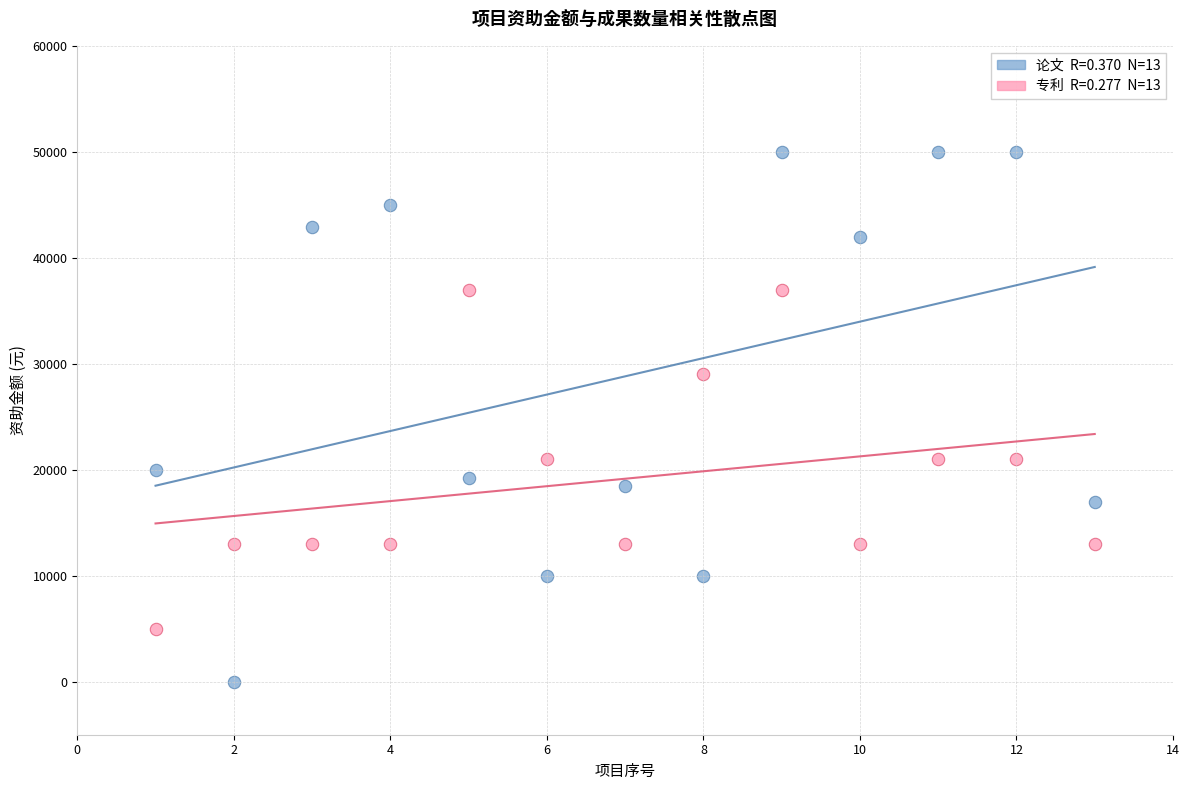

Across all data points, what is the range of X values (max minus min)?

12